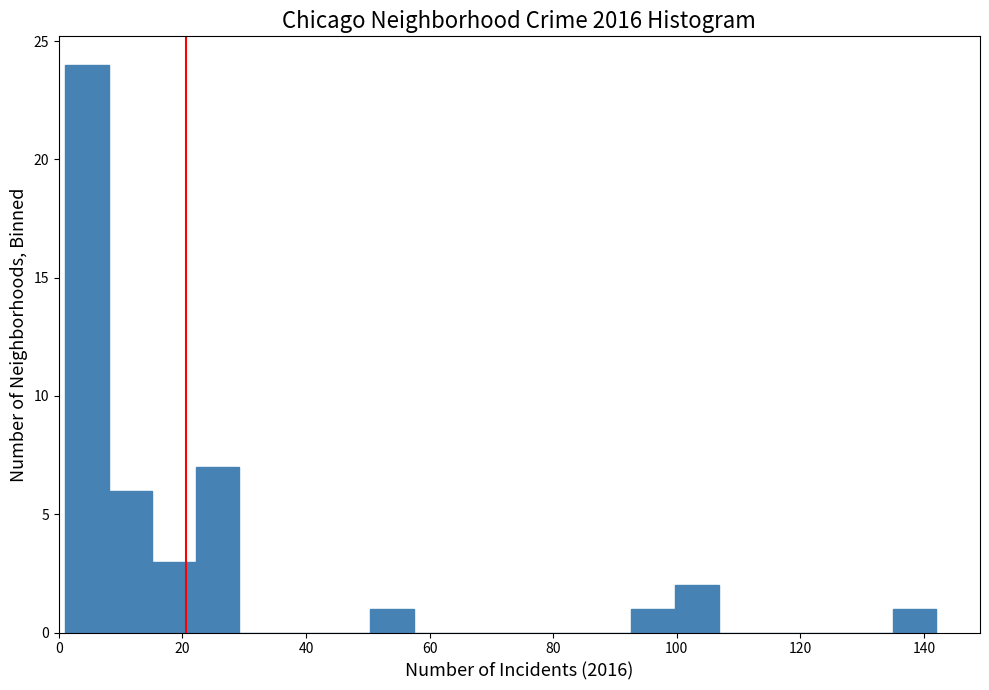

Around what value on the x-axis is the tallest bar? Give the approximate position of its centre, as read against the axis.

4